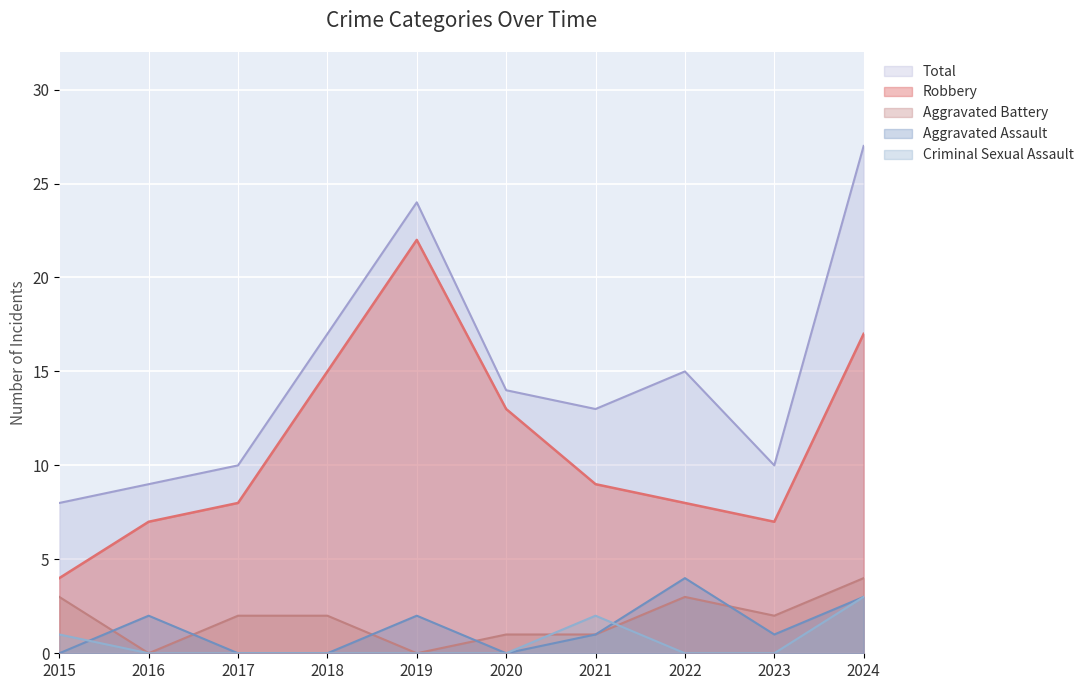

What is the sum of all Total values?

147